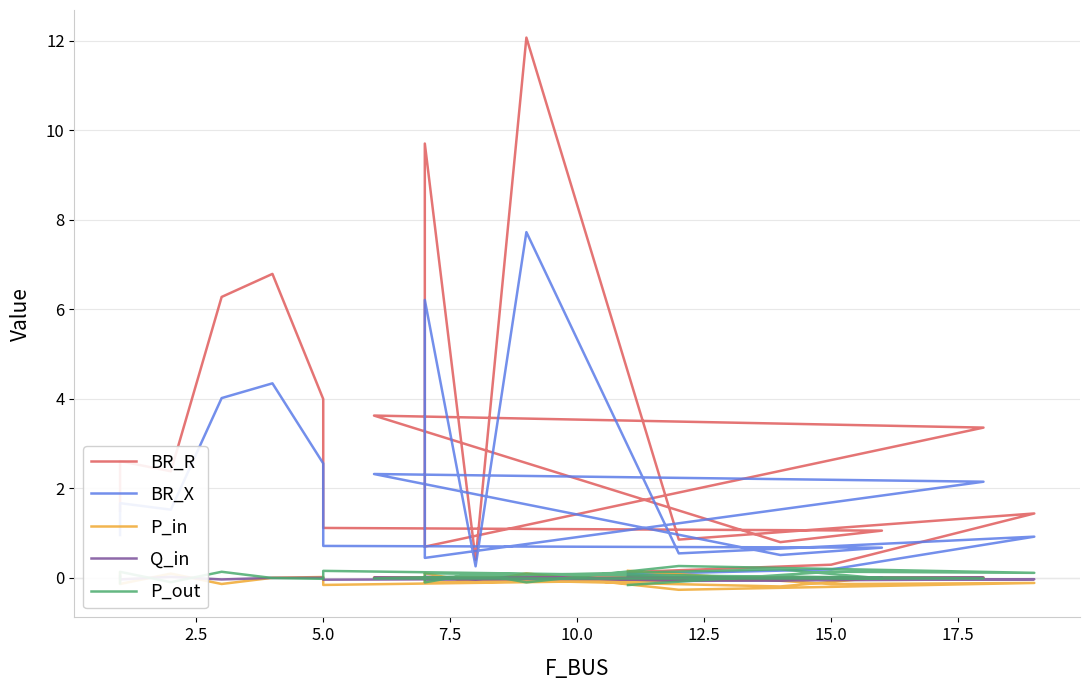

Which series has the largest total across all categories?

BR_R